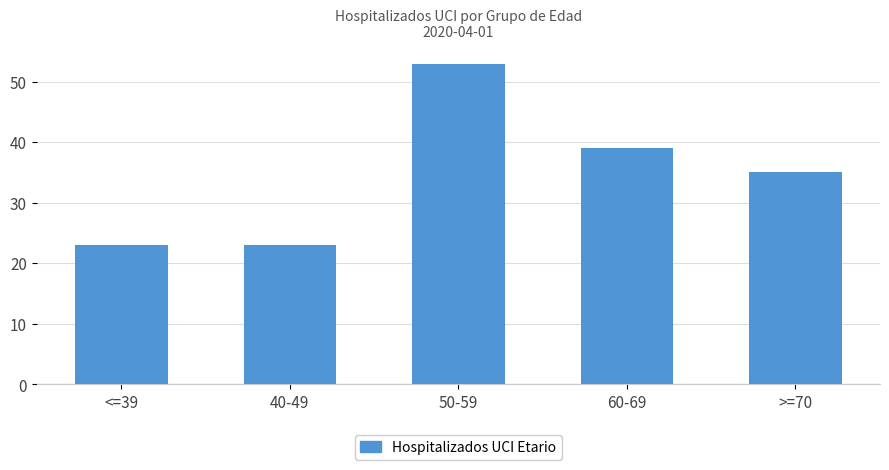

True or false: the data shows 35 at >=70.

True